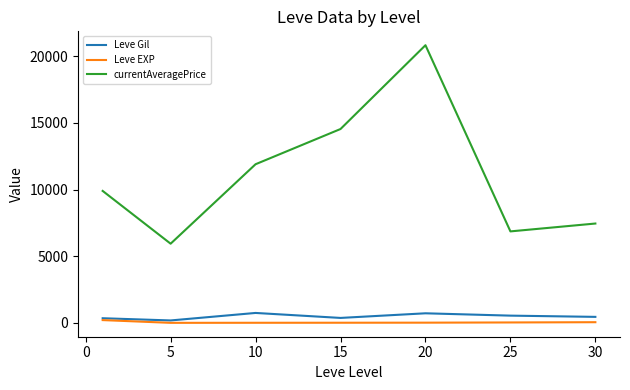

What is the maximum value shown in the chart?

20818.2